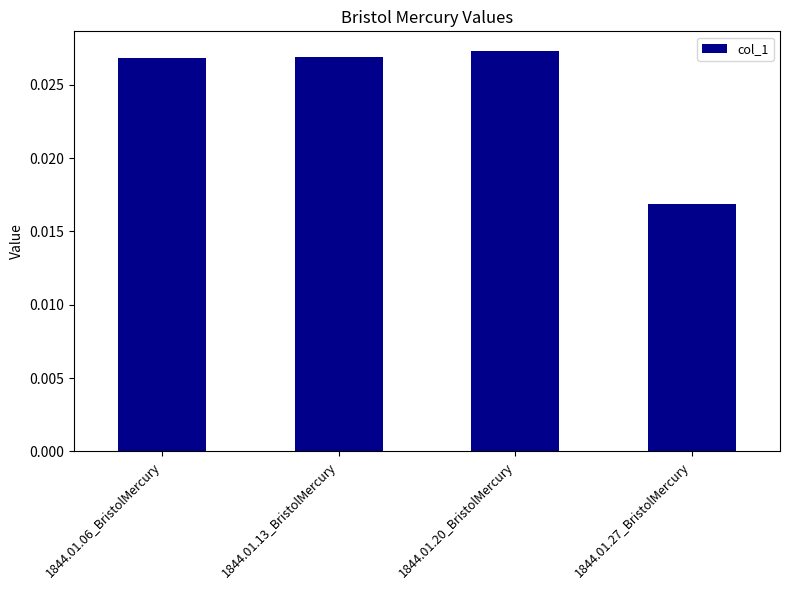

Which category has the lowest value across all series?

1844.01.27_BristolMercury